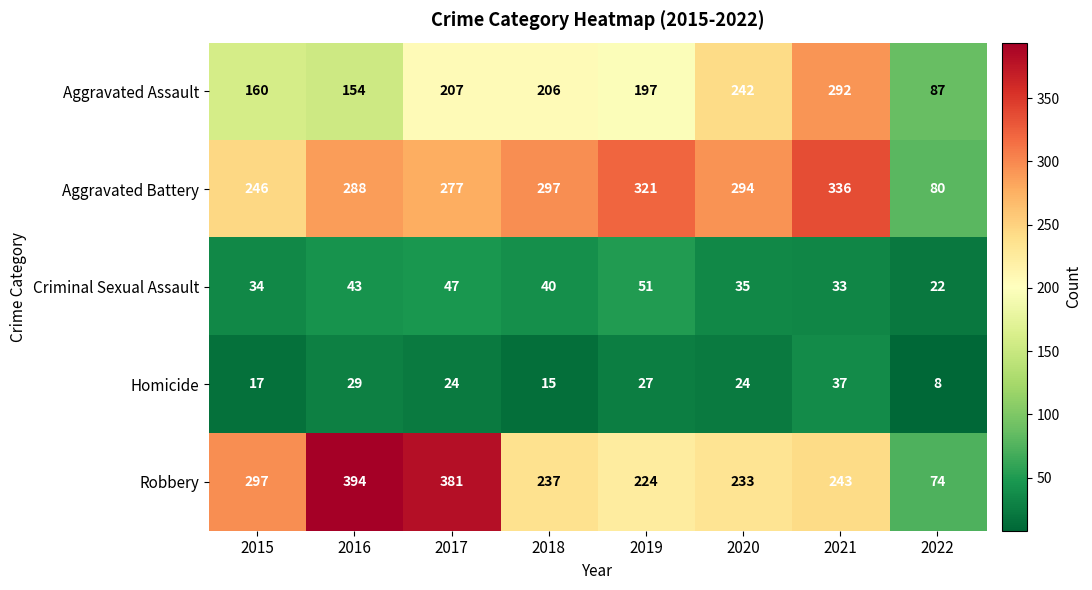

Which series changed the most between 2016 and 2021?

Robbery